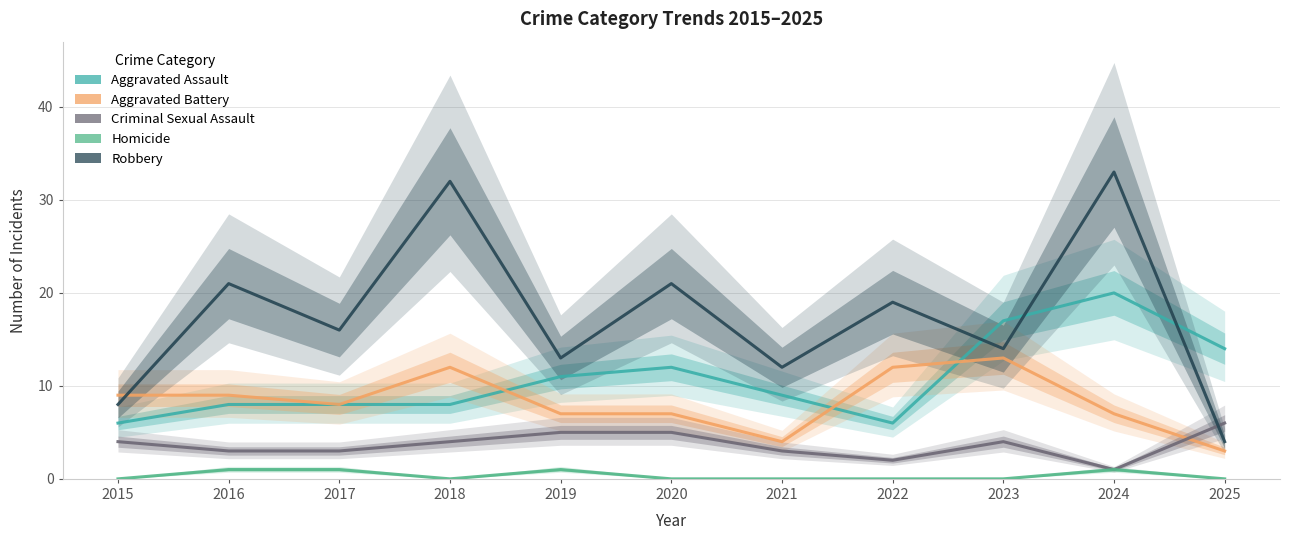

Is it true that Aggravated Assault equals 17 at 2019?

False